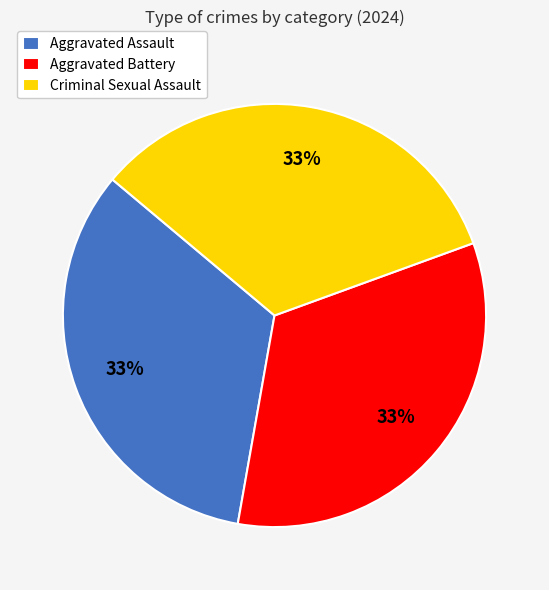

To the nearest percent, what is the difference between the largest and smallest slice percentages?

0%